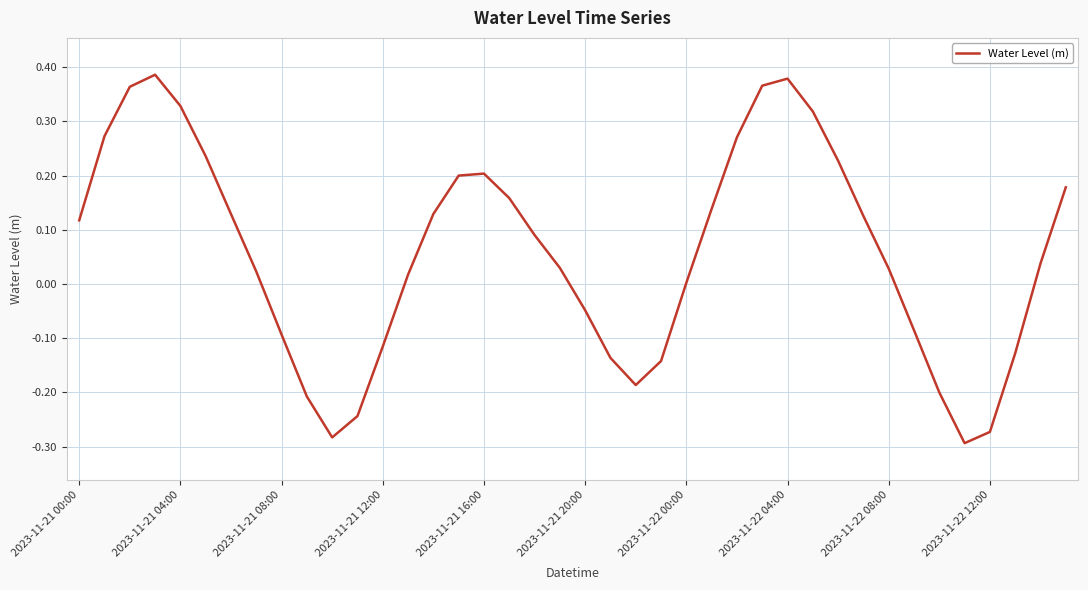

What is the difference between the maximum and minimum values?

0.7